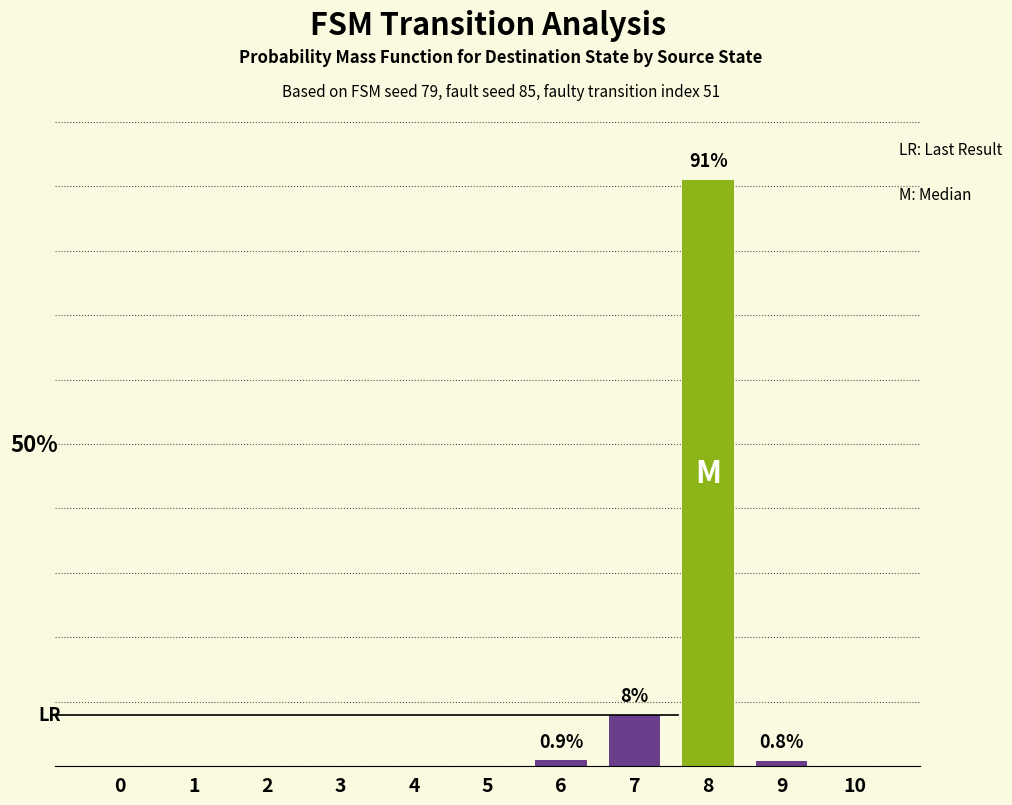

Does the chart contain stacked bars?

No